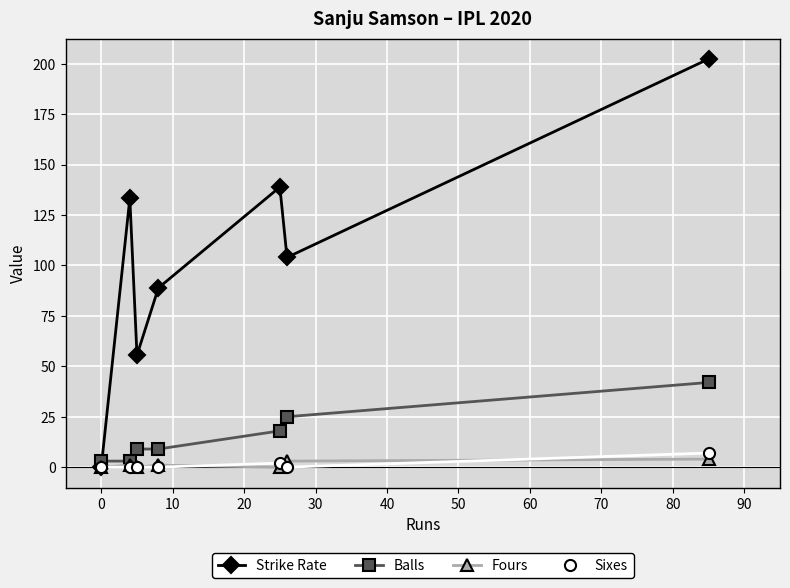

What is the average value of the Strike Rate series?

103.3